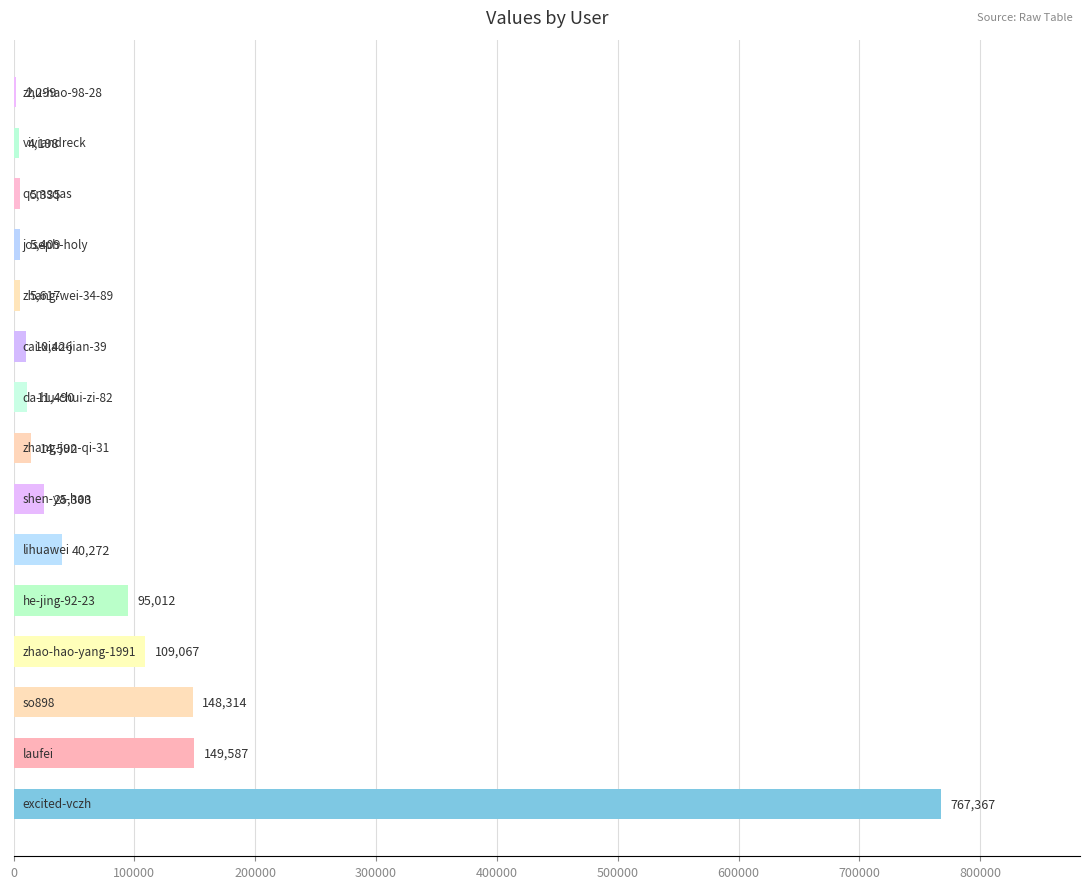

What is the average value?

92953